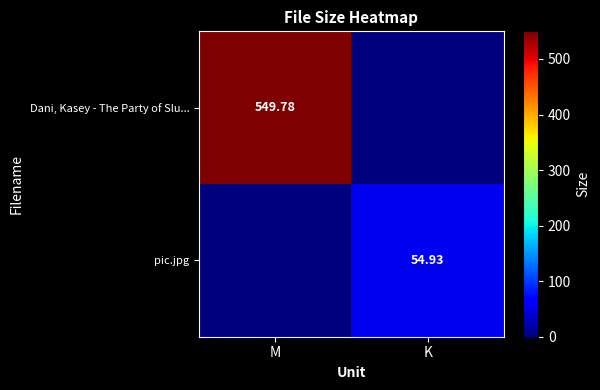

How many series are shown in this chart?

2